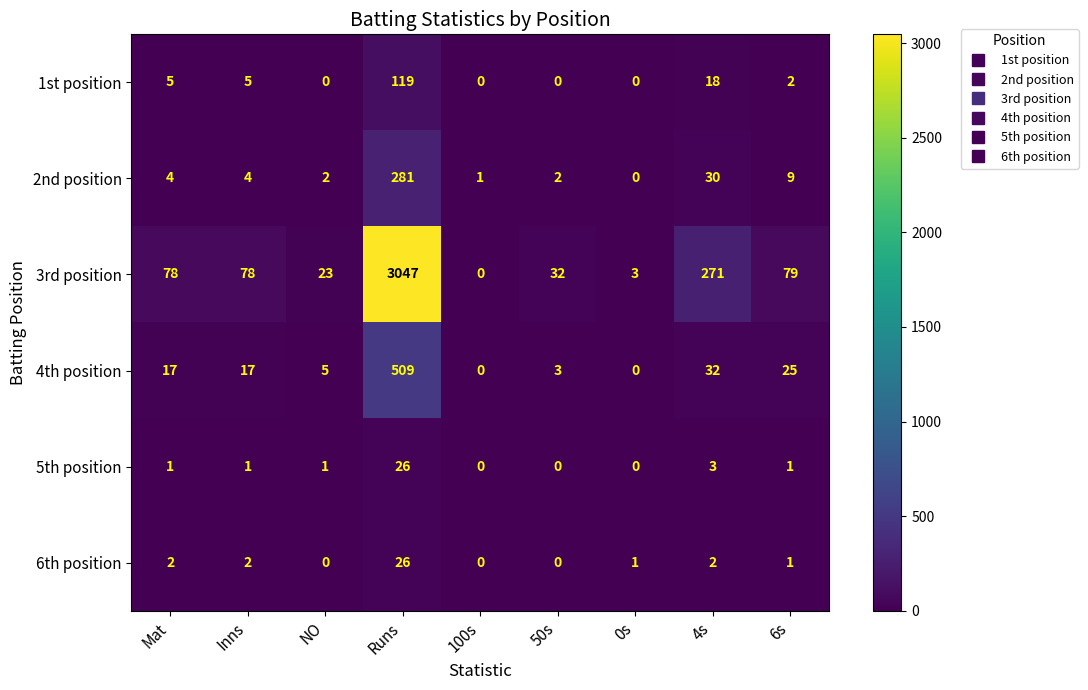

At how many categories does at least one series exceed 2936?

1